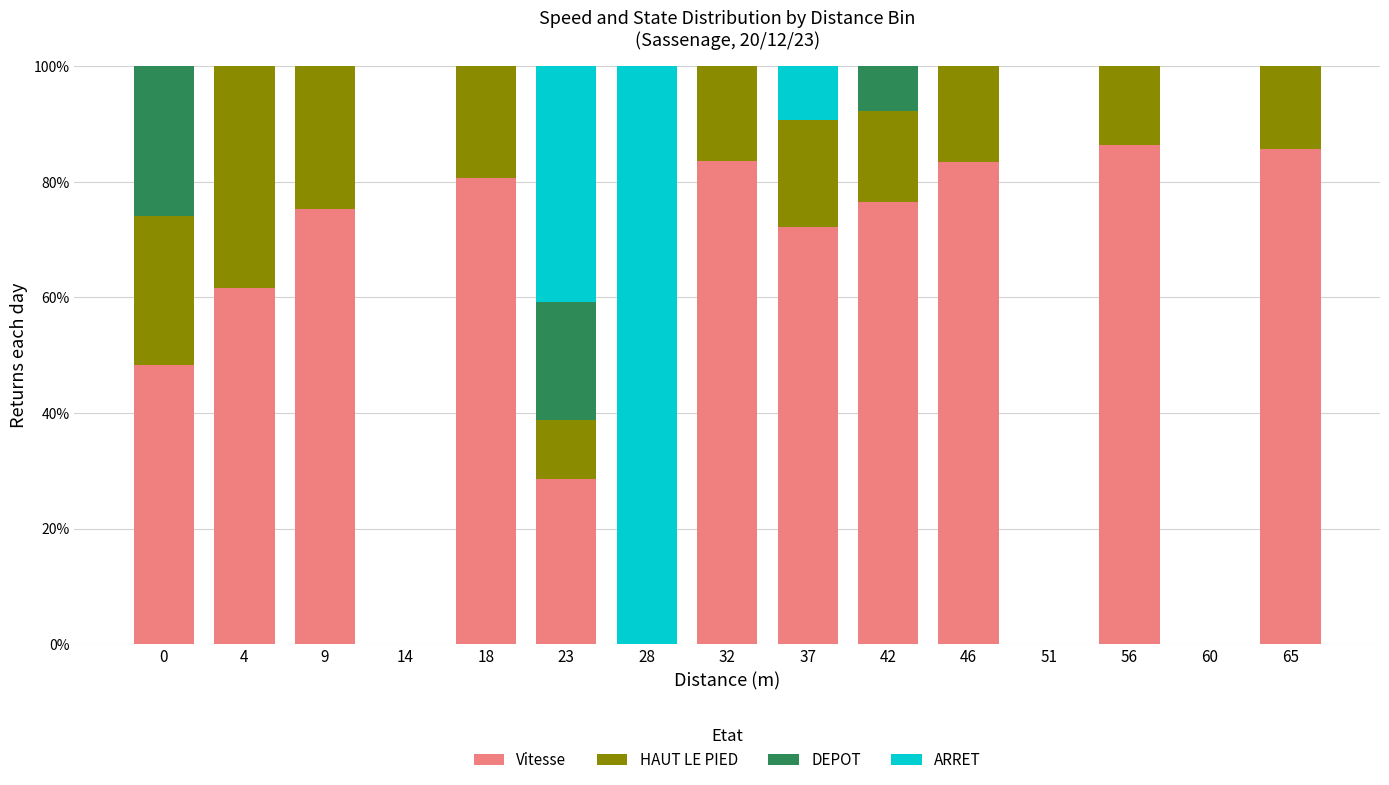

Are the bars horizontal?

No